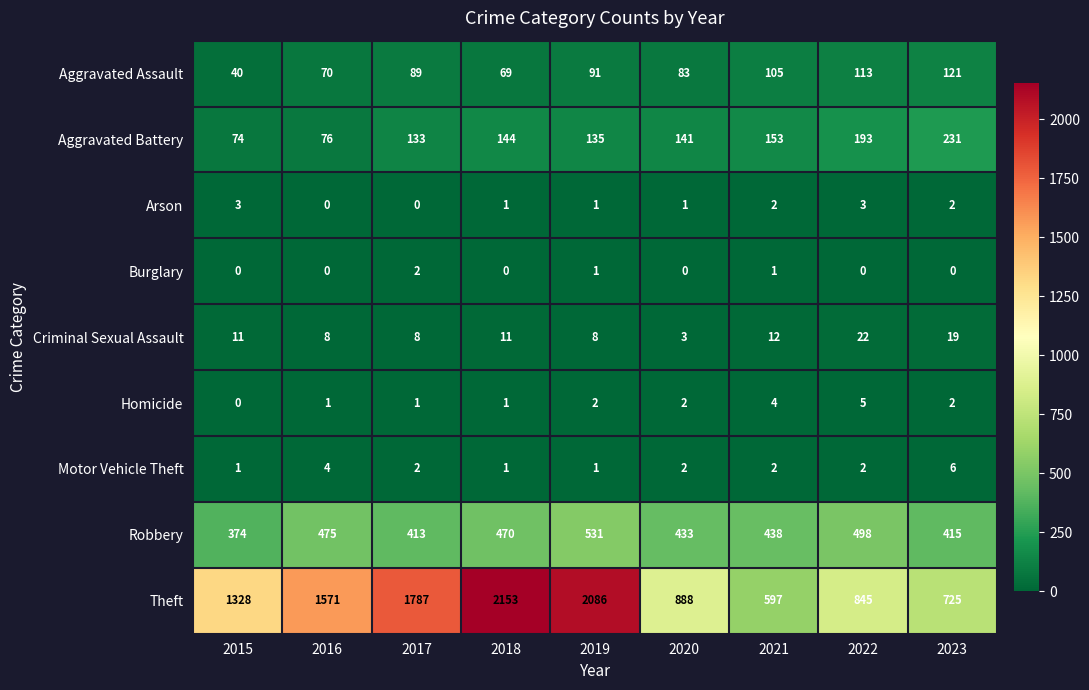

What is the difference between the Theft values at 2023 and 2016?

846